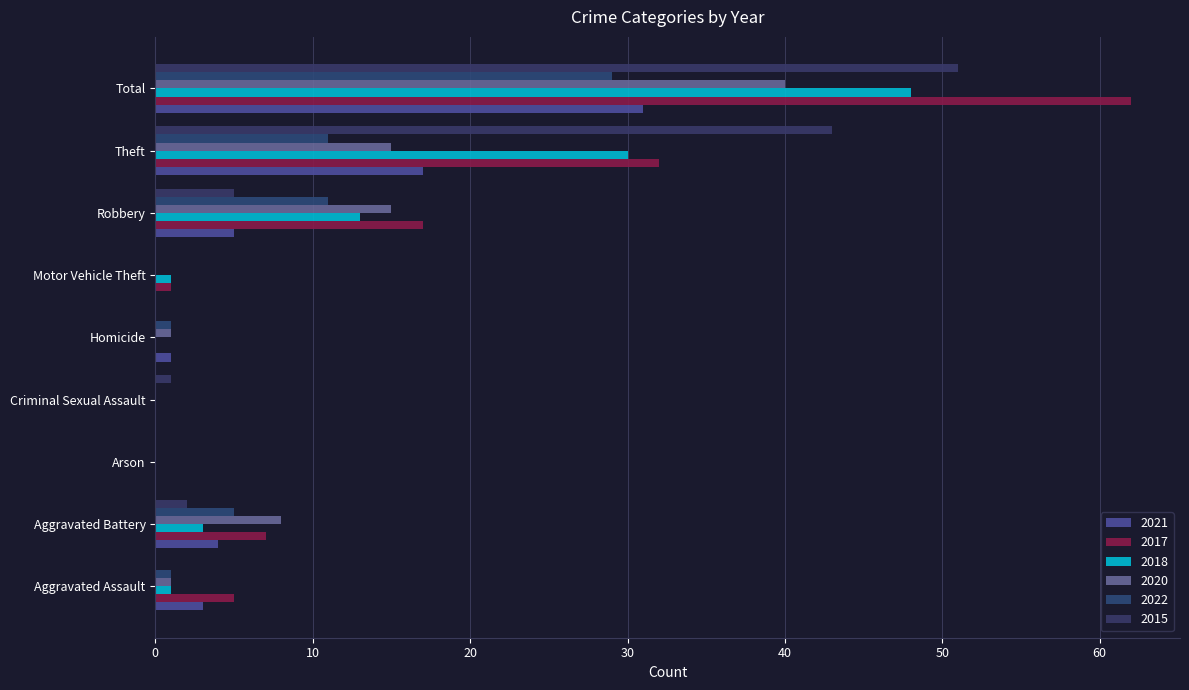

What is the difference between the 2018 values at Homicide and Theft?

30